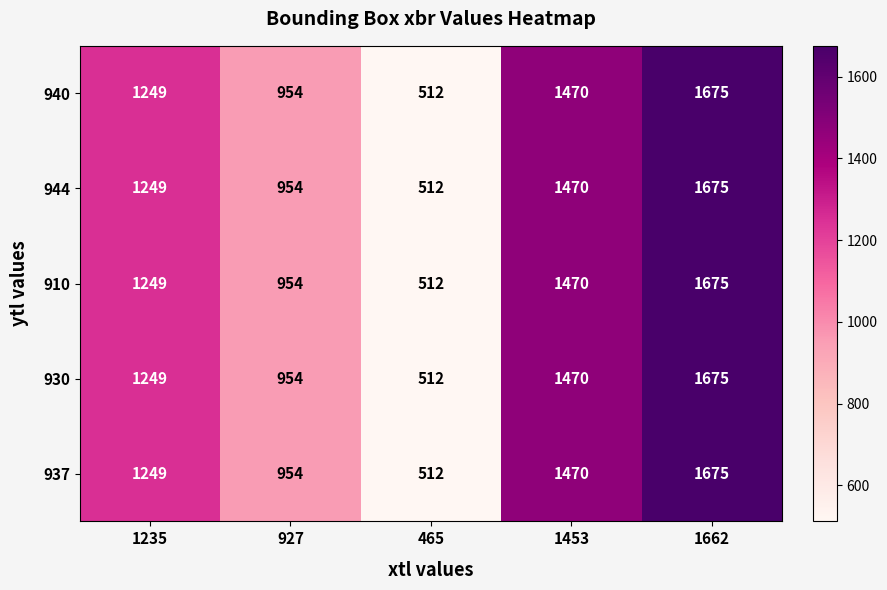

Rank the categories by 930 value from highest to lowest.

1662, 1453, 1235, 927, 465